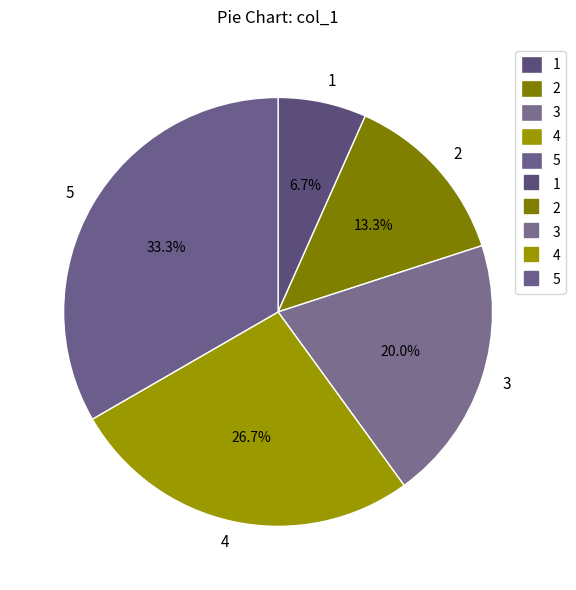

To the nearest percent, what portion does 4 represent?

27%